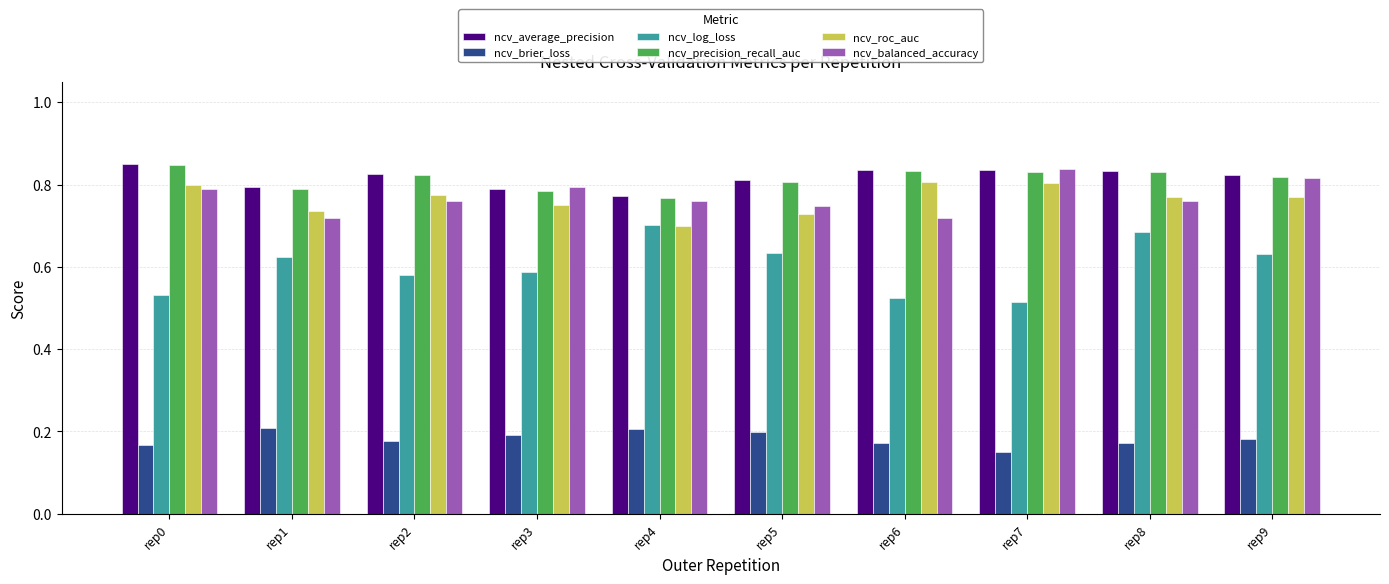

Where is ncv_roc_auc nearest to the value 0?

rep4